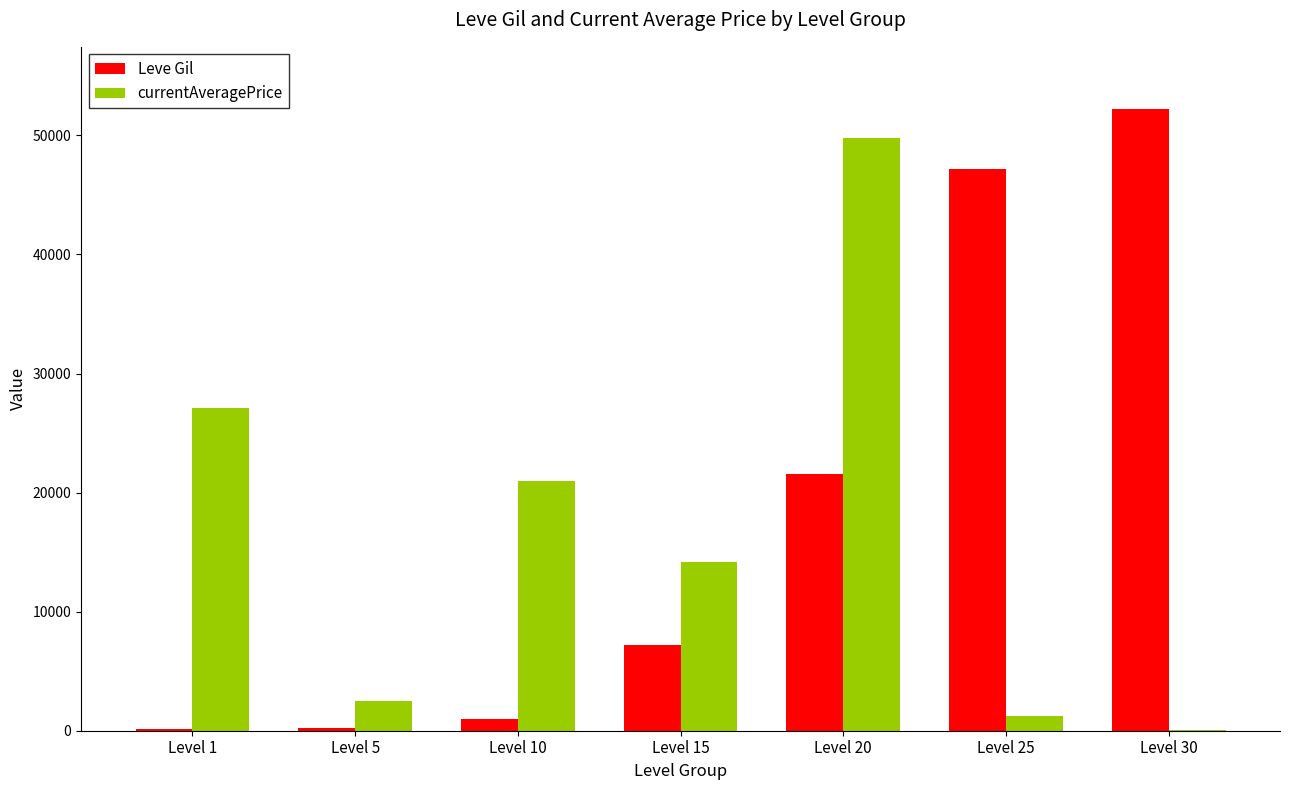

How many categories are shown in the chart?

7